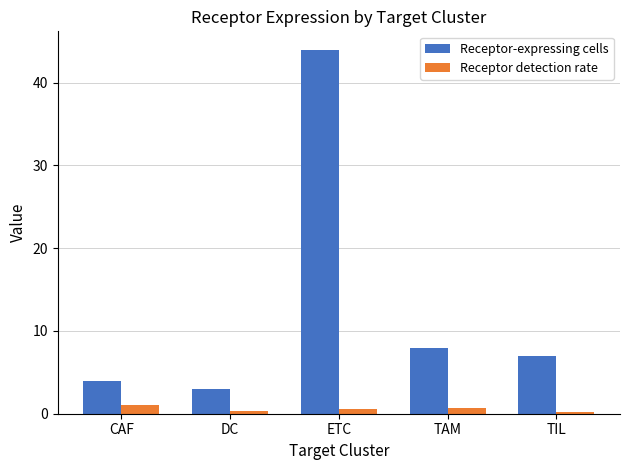

What is the difference between the maximum and minimum values in the Receptor detection rate series?

0.8